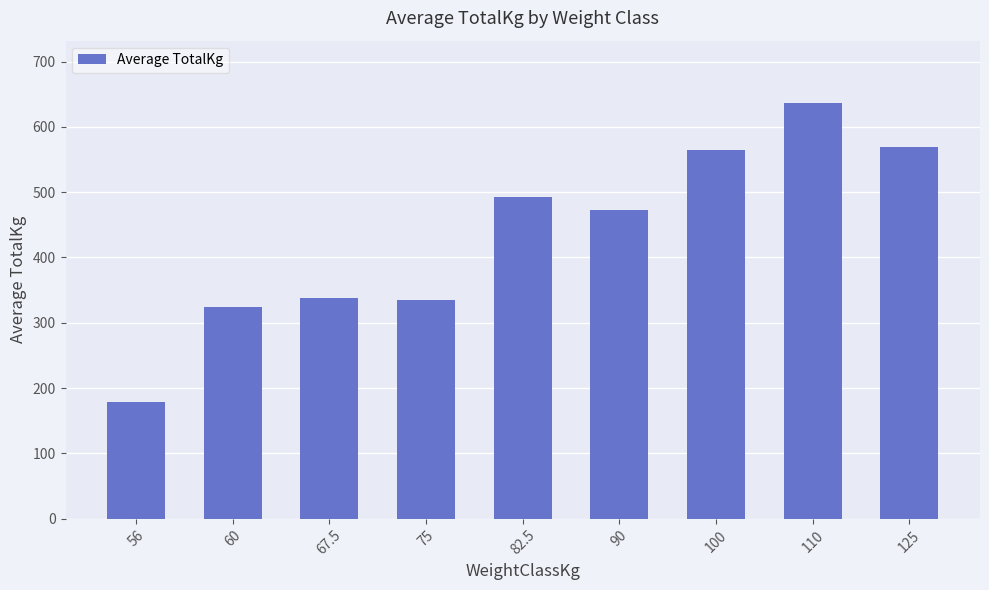

Where is the data nearest to the value 407?

90